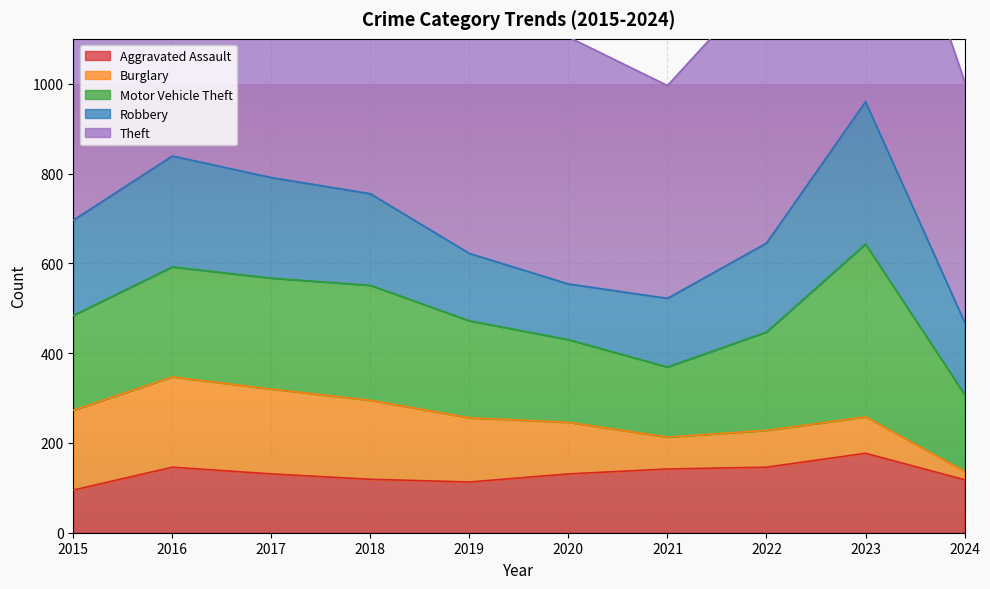

Rank the series by their maximum value, from lowest to highest.

Aggravated Assault, Burglary, Robbery, Motor Vehicle Theft, Theft